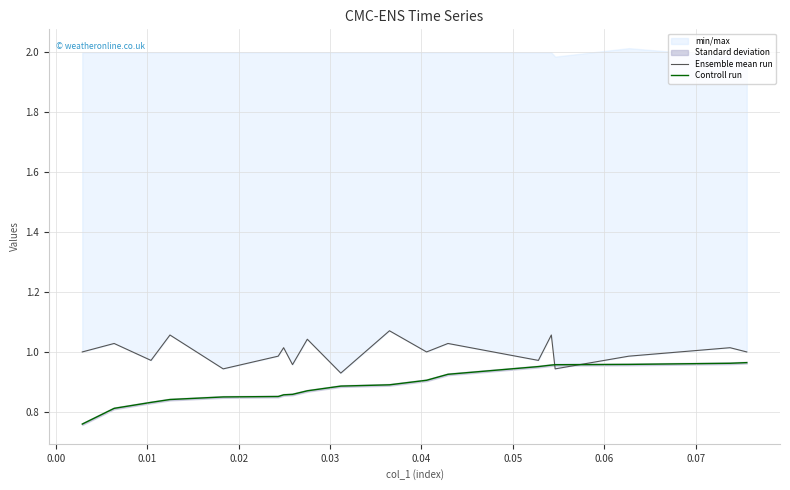

What is the difference between the second highest and second lowest values in the Ensemble mean run series?

0.1